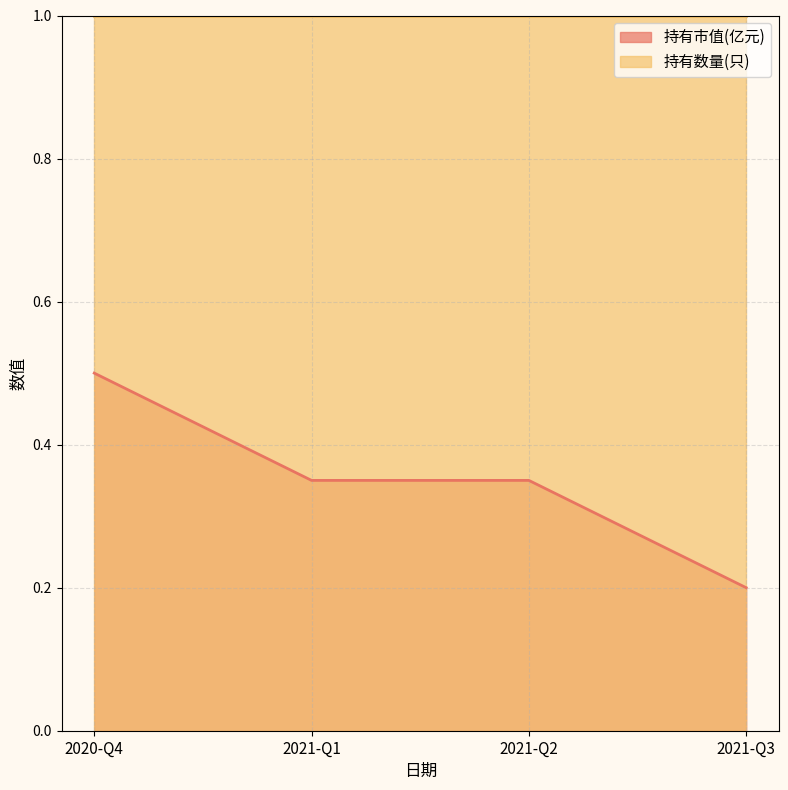

What is the change in value from 2021-Q1 to 2021-Q3?

-0.1